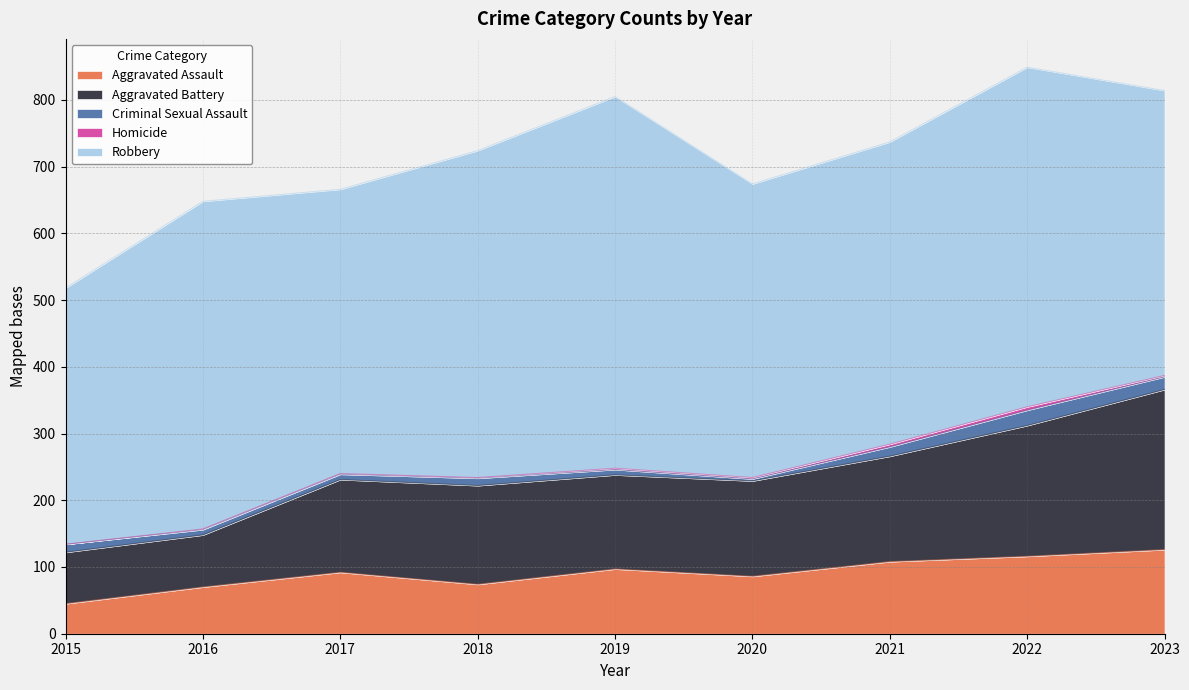

What is the value of the Homicide point at the 9th from the left?

2